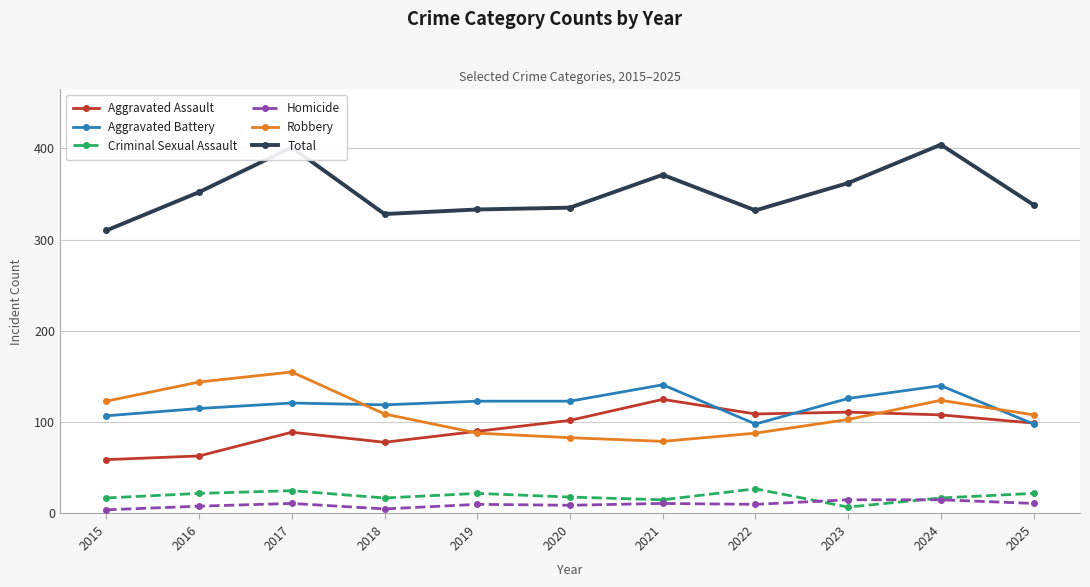

True or false: Homicide has a value of 5 at 2018.

True